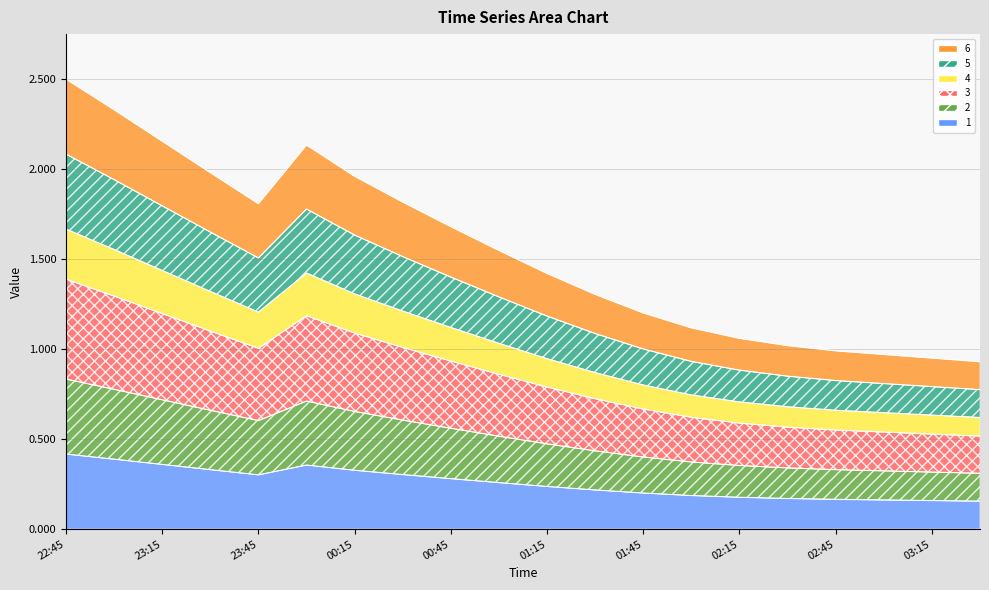

How many interior local peaks does the 3 series have?

1